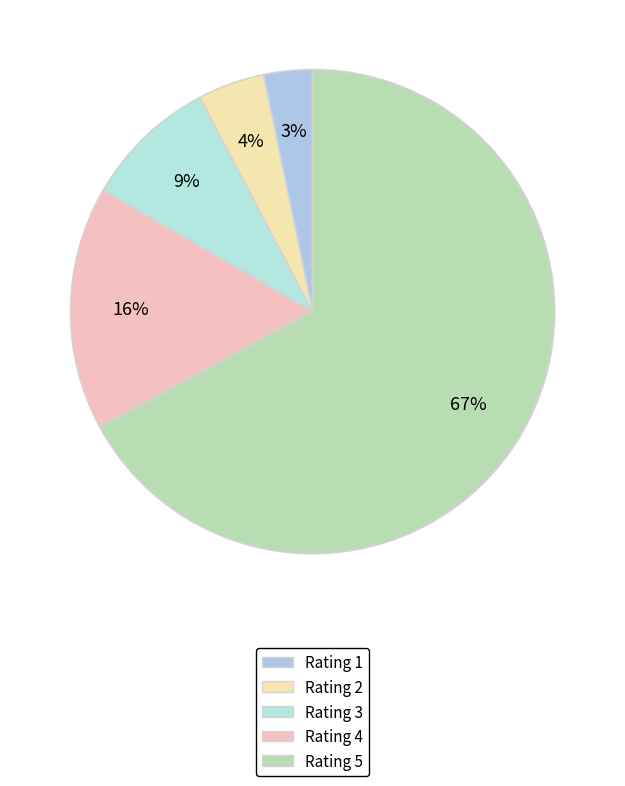

Which slice represents more than half of the pie?

Rating 5